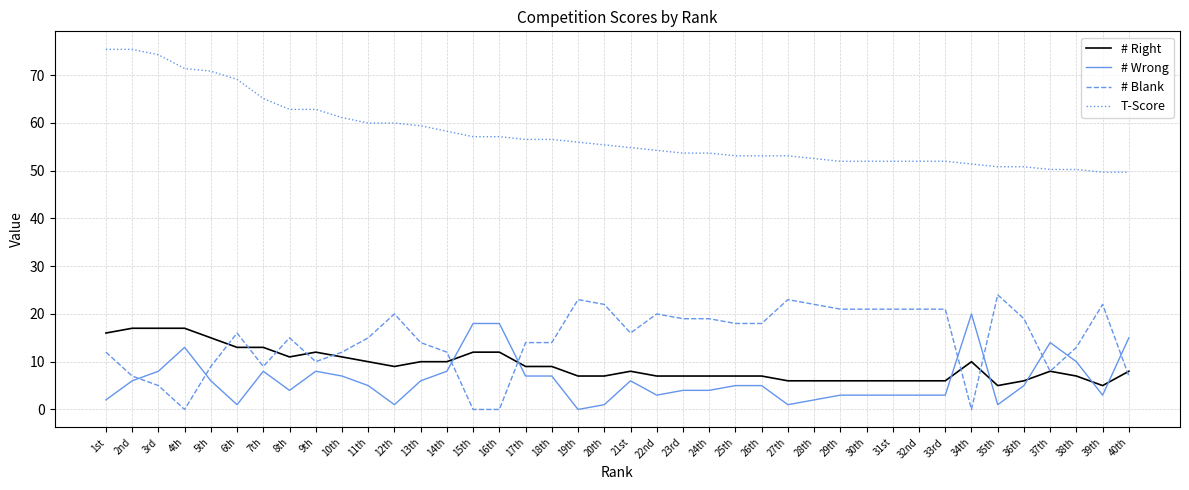

What is the maximum value for # Blank?

24.0